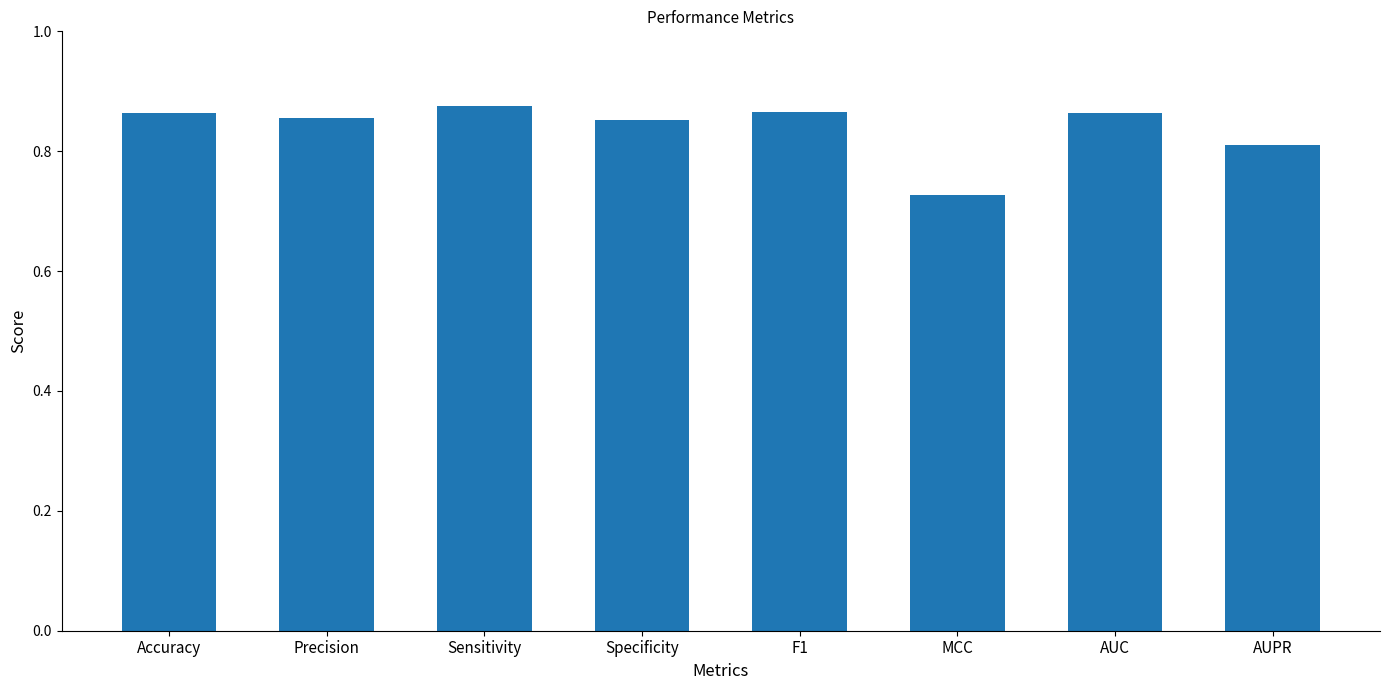

Count the values in the range 0 to 1.

8